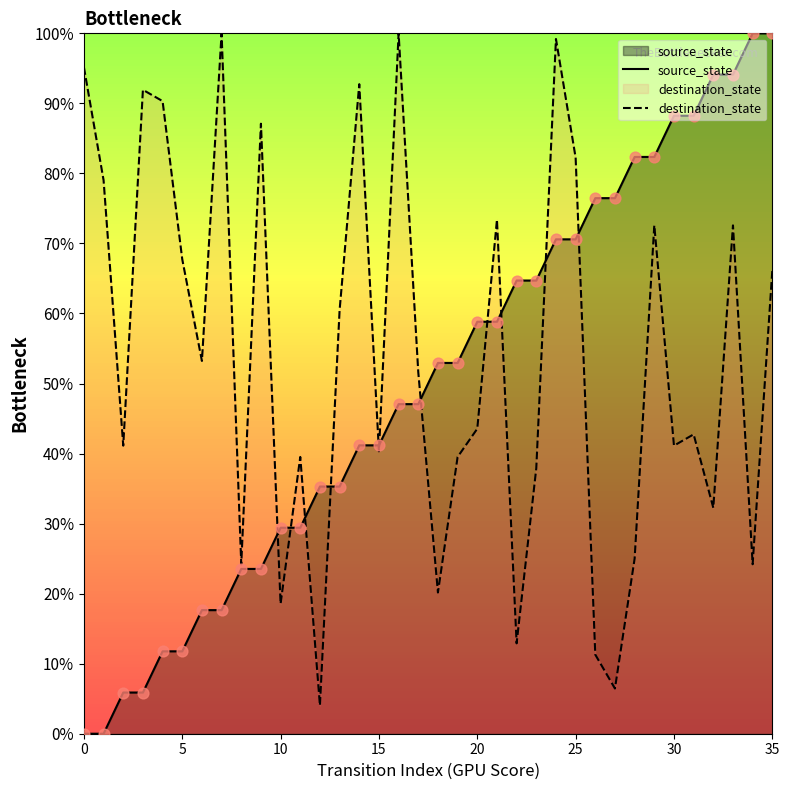

Which series contains the highest Y value?

source_state